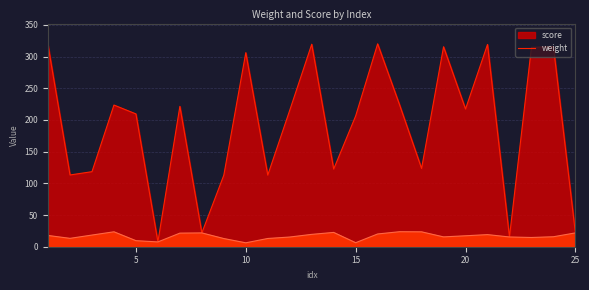

What value does the weight series have at 25?

21.8